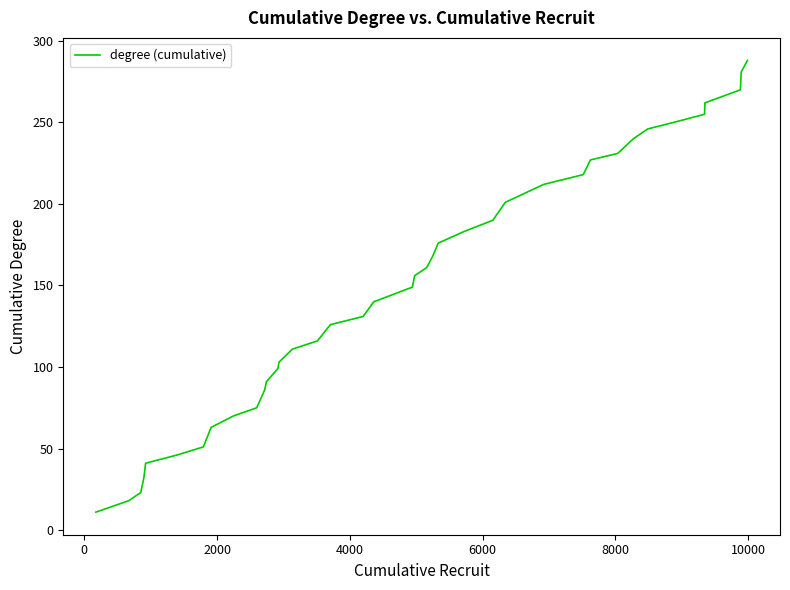

What is the maximum value shown in the chart?

288